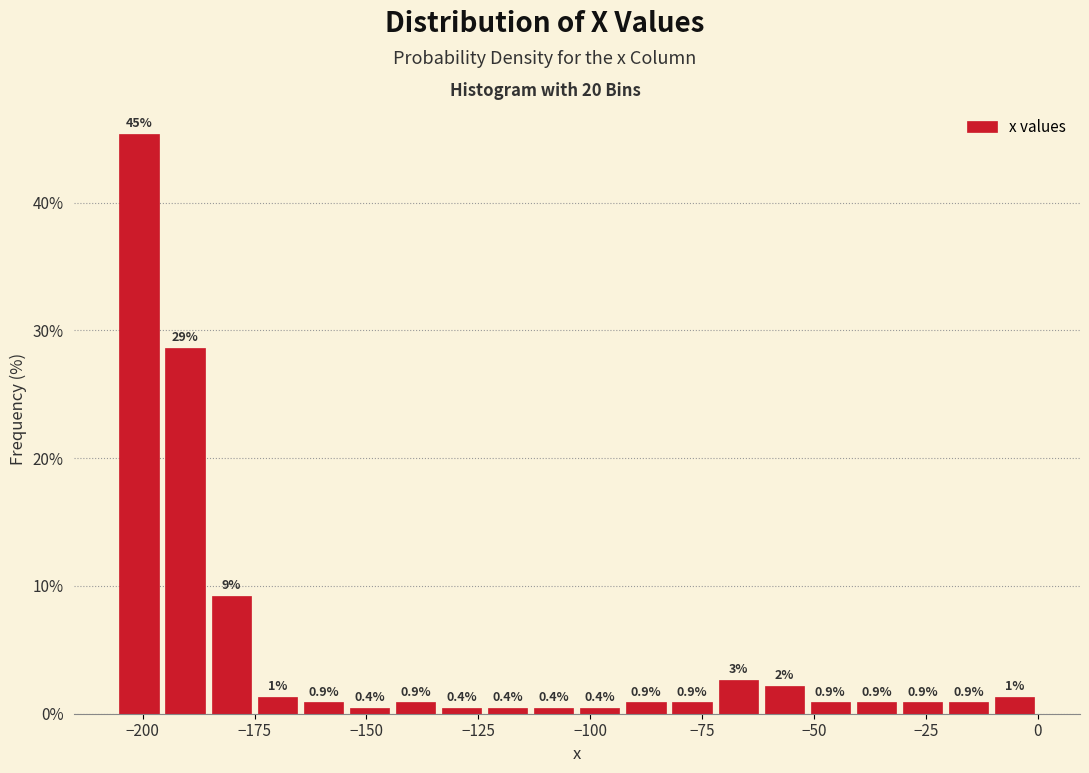

Around what value on the x-axis is the tallest bar? Give the approximate position of its centre, as read against the axis.

-200